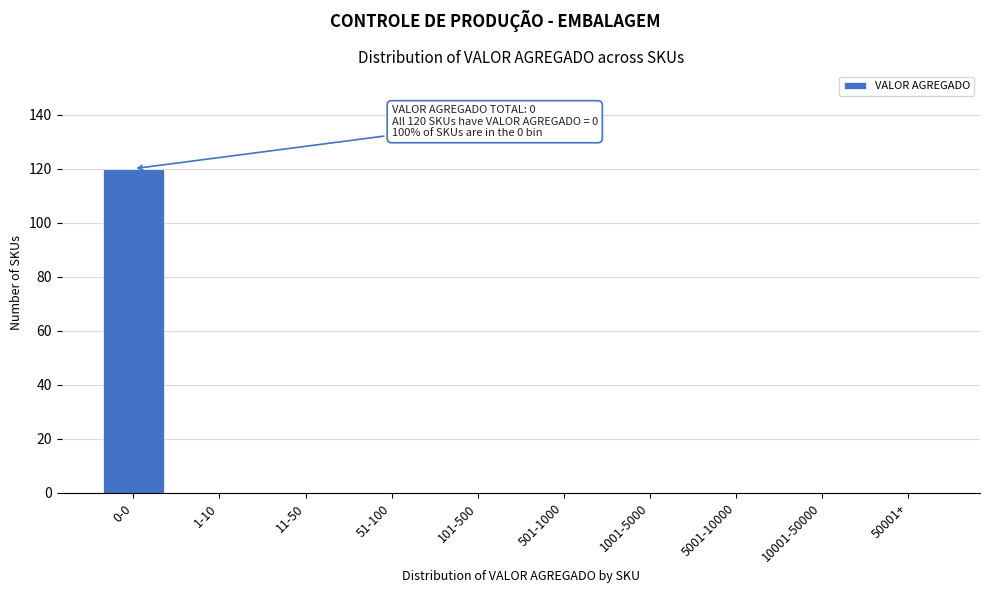

Reading left to right, list all the values displayed in this chart.

0-0=120	1-10=0	11-50=0	51-100=0	101-500=0	501-1000=0	1001-5000=0	5001-10000=0	10001-50000=0	50001+=0